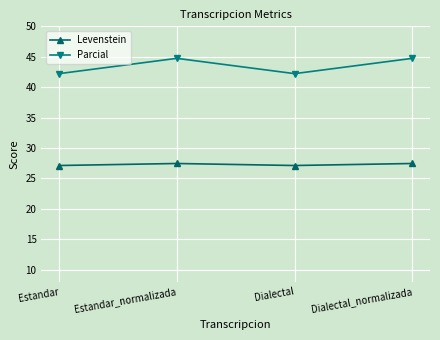

True or false: Parcial has a value of 63.0 at Estandar.

False